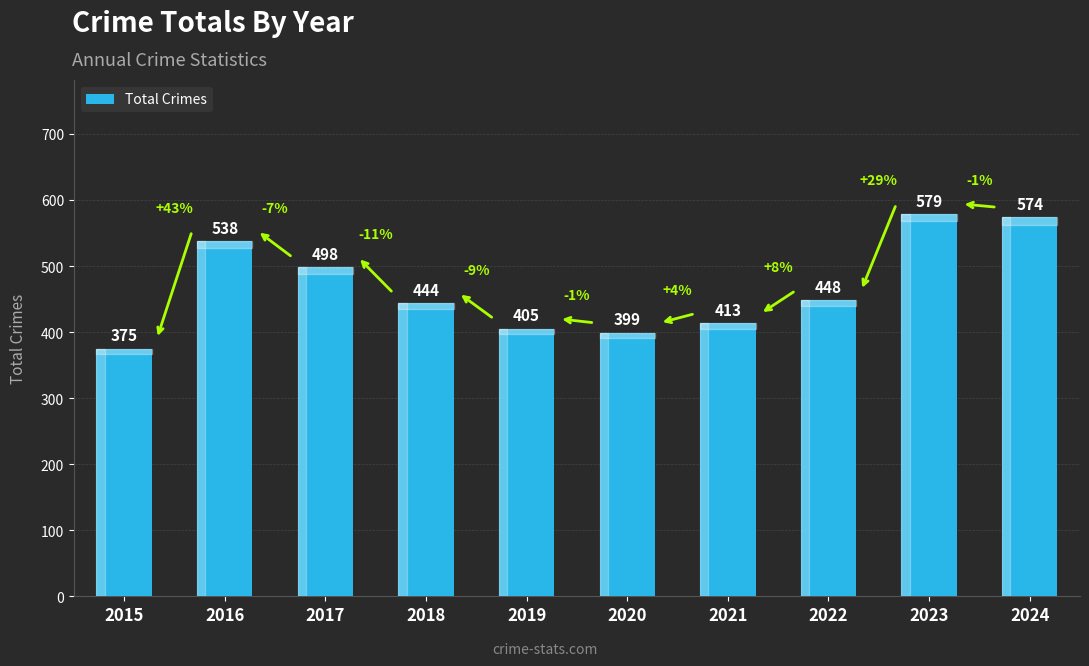

At which category does the chart reach its peak across all series?

2023